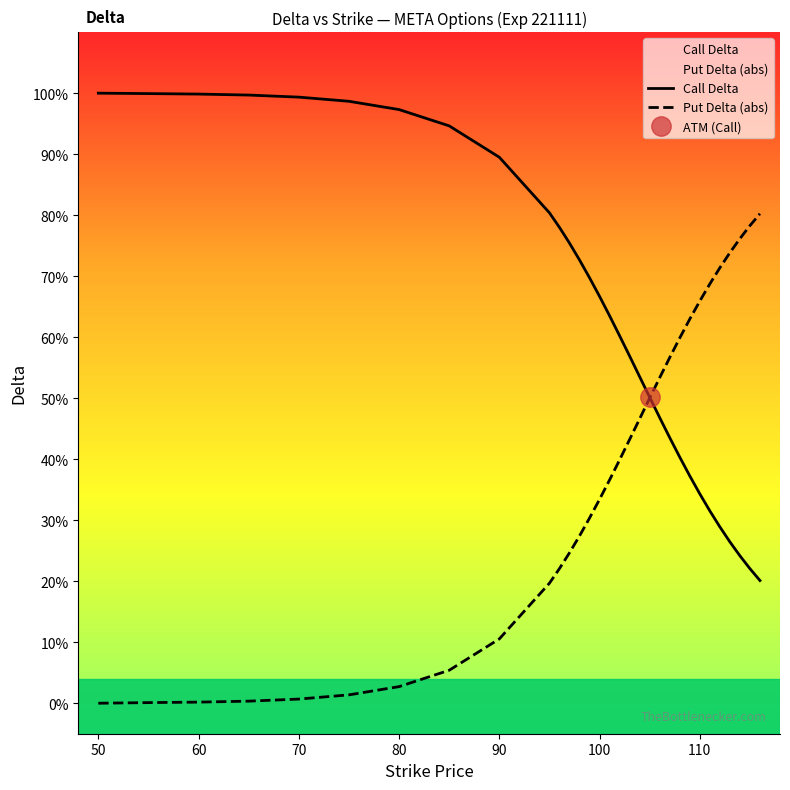

Which series has the largest total across all categories?

Call Delta